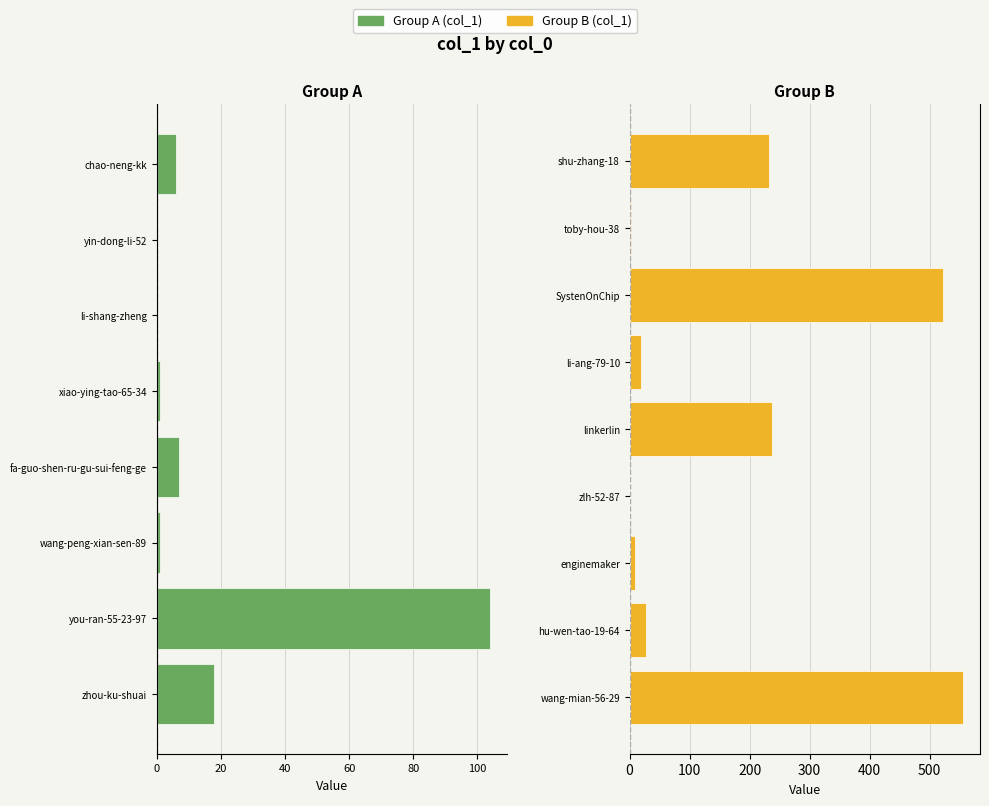

What is the label of the 9th bar from the left?

wang-mian-56-29